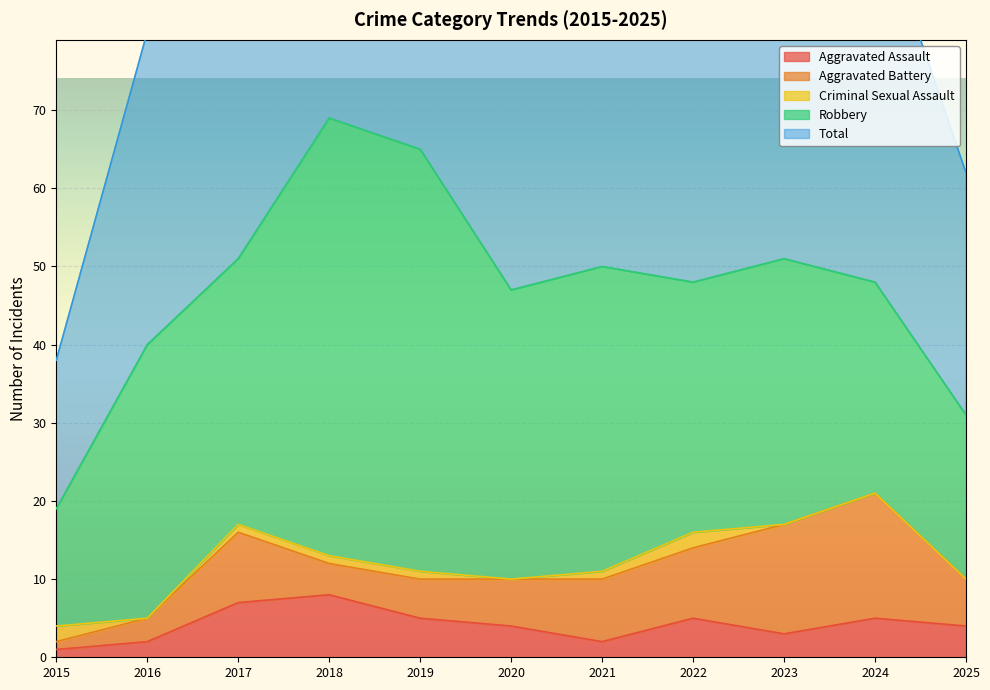

How many distinct data groups are displayed?

5